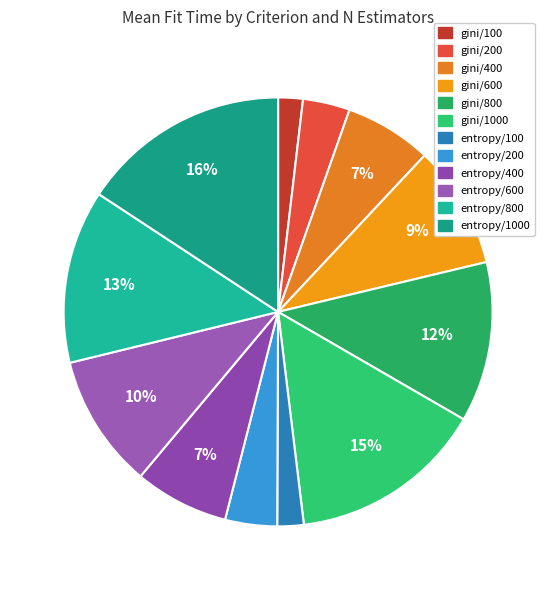

Which category has the biggest portion of the pie?

entropy/1000